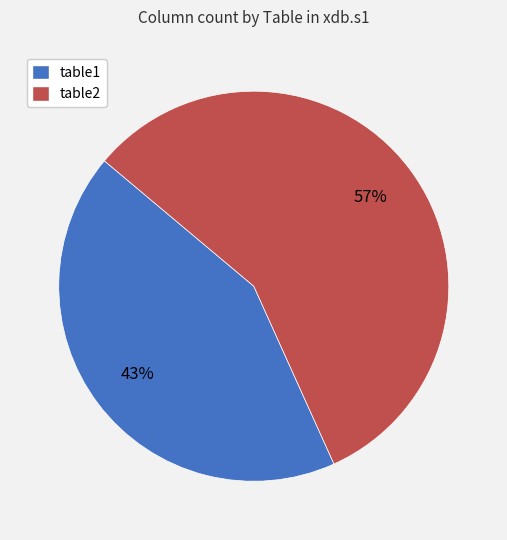

Rank the categories by value from highest to lowest.

table2, table1